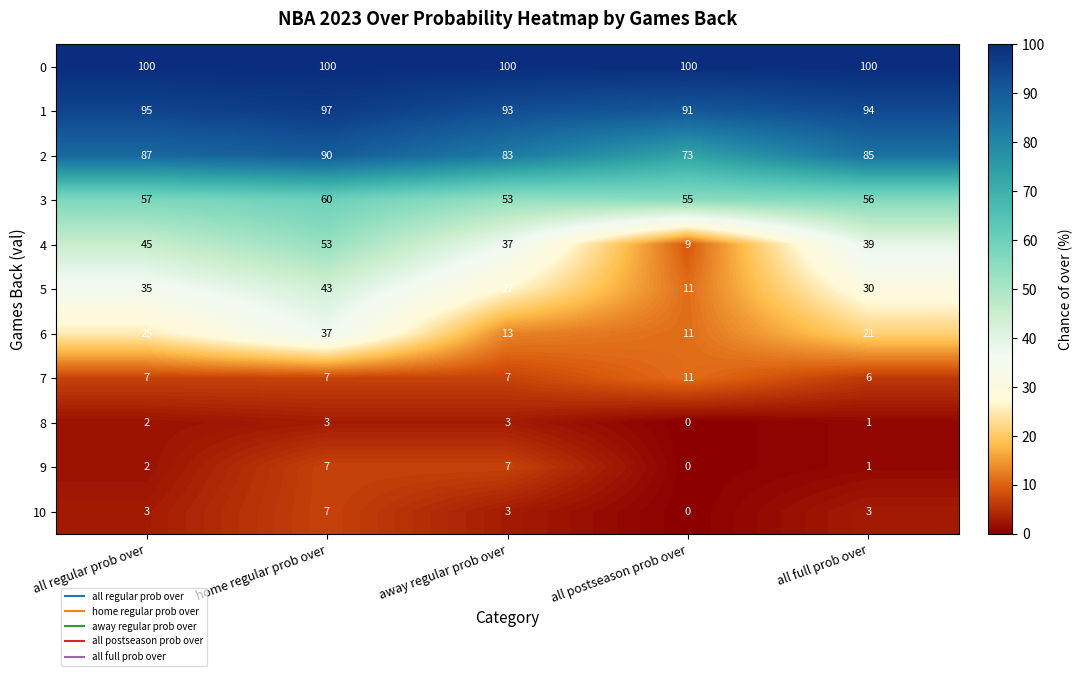

What is the maximum value shown in the chart?

100